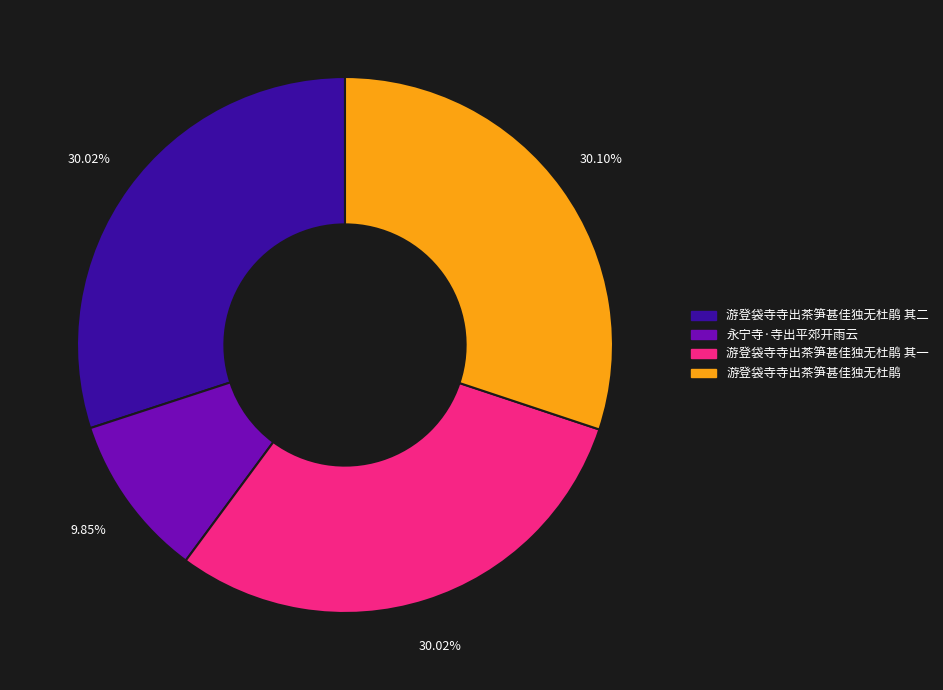

Is there any slice that represents more than half of the pie?

No